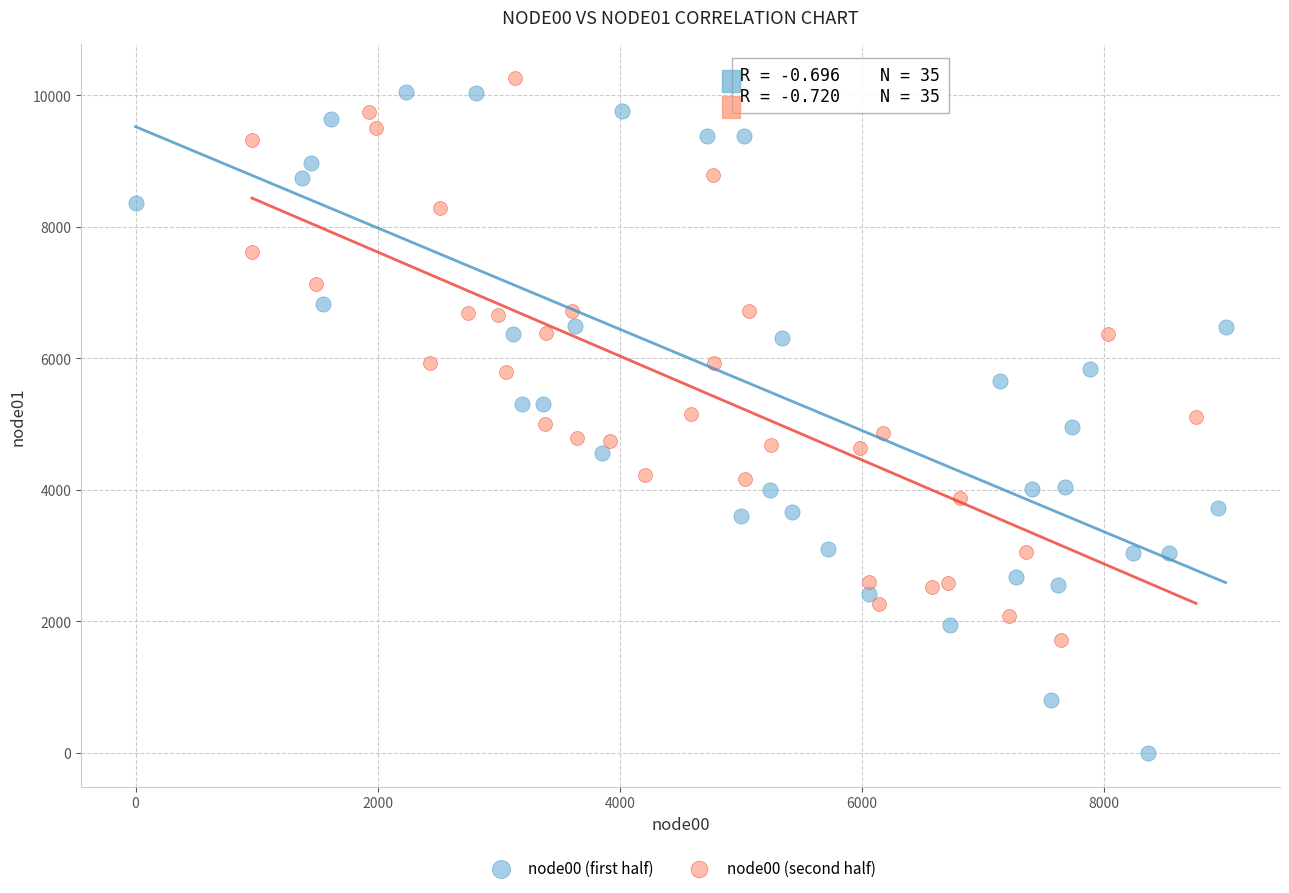

Which series contains the lowest Y value?

node00 (first half)